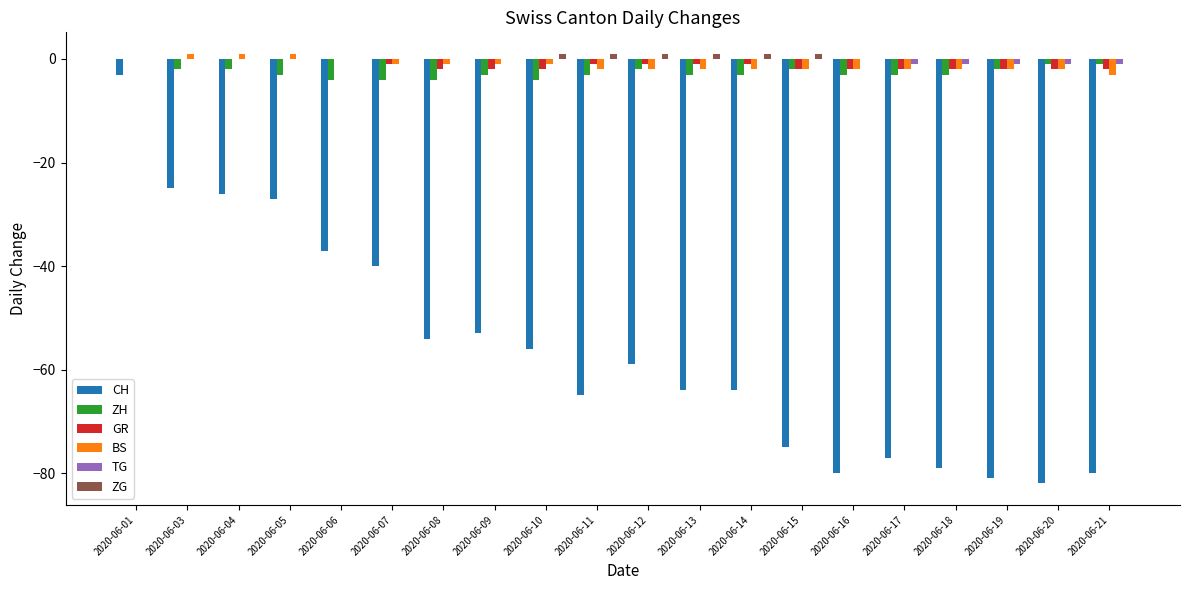

What is the sum of all GR values?

-25